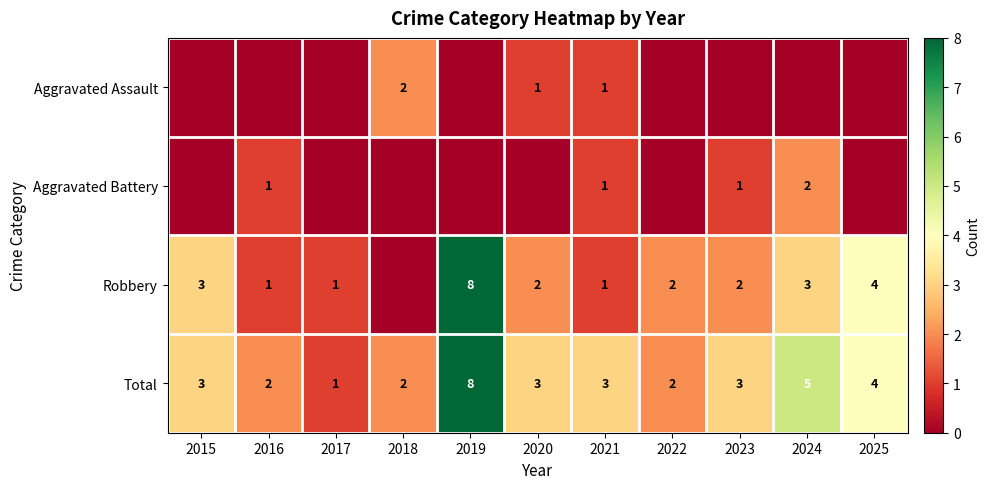

What is the difference between the second highest and second lowest values in the Total series?

3